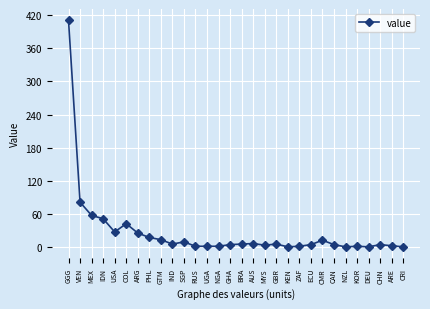

The chart shows a value of 1 at UGA. True or false?

True